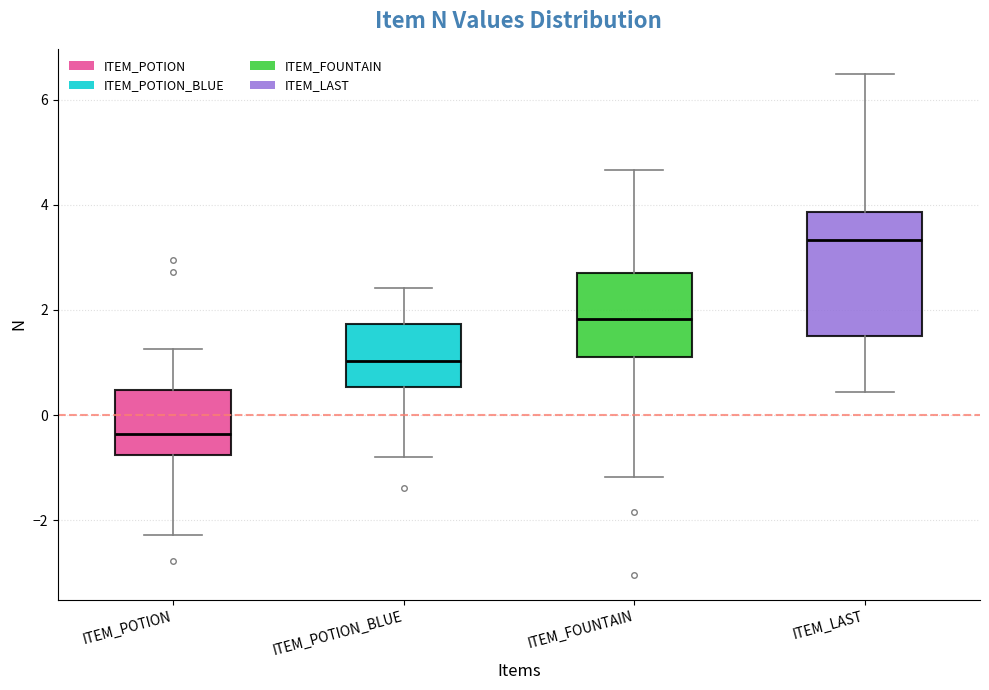

Reading left to right, transcribe this box plot: for each box, give where its median line is, the range the box spans, and where its two whiskers end, as read against the y-axis. The values are not printed on the chart, so give them approximately, as read against the axis.

ITEM_POTION: median -0.4, box -0.8 to 0.4, whiskers -2.2 to 1.2
ITEM_POTION_BLUE: median 1.0, box 0.6 to 1.8, whiskers -0.8 to 2.4
ITEM_FOUNTAIN: median 1.8, box 1.2 to 2.8, whiskers -1.2 to 4.6
ITEM_LAST: median 3.4, box 1.6 to 3.8, whiskers 0.4 to 6.4